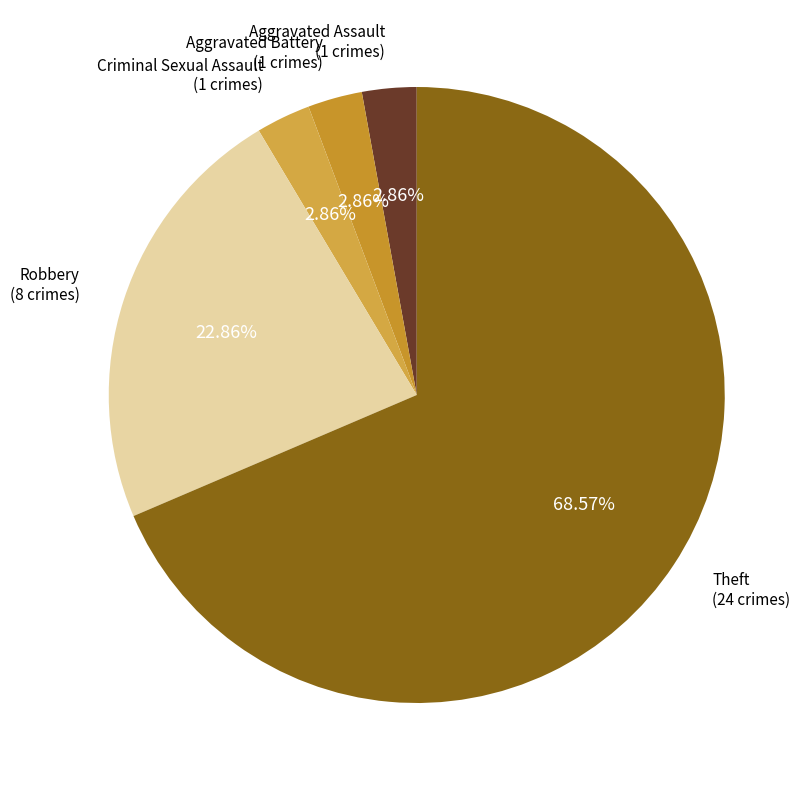

Which slice is the smallest?

Aggravated Assault